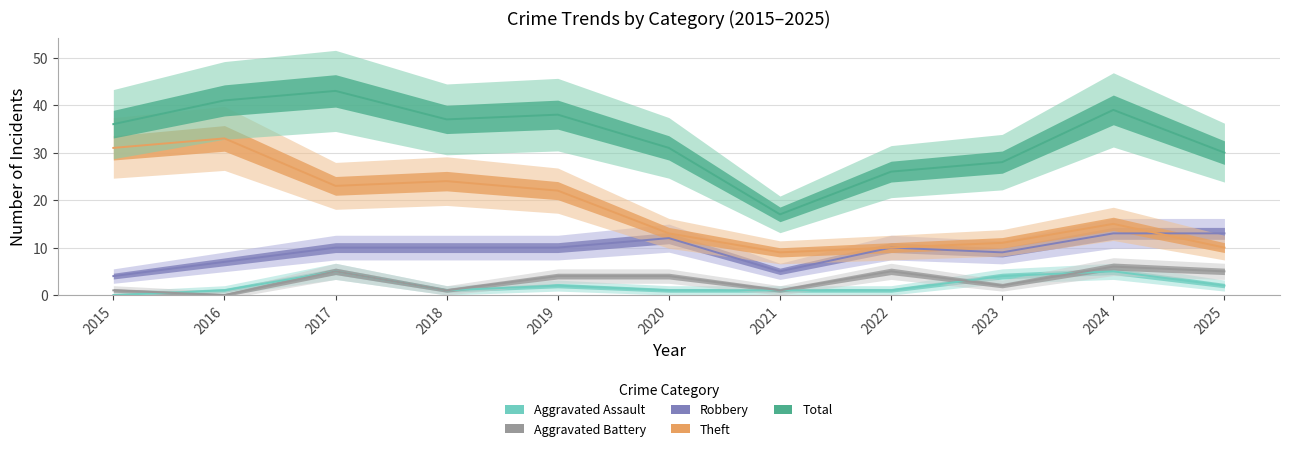

Is the value of Robbery at 2015 greater than the value of Aggravated Battery at 2022?

No